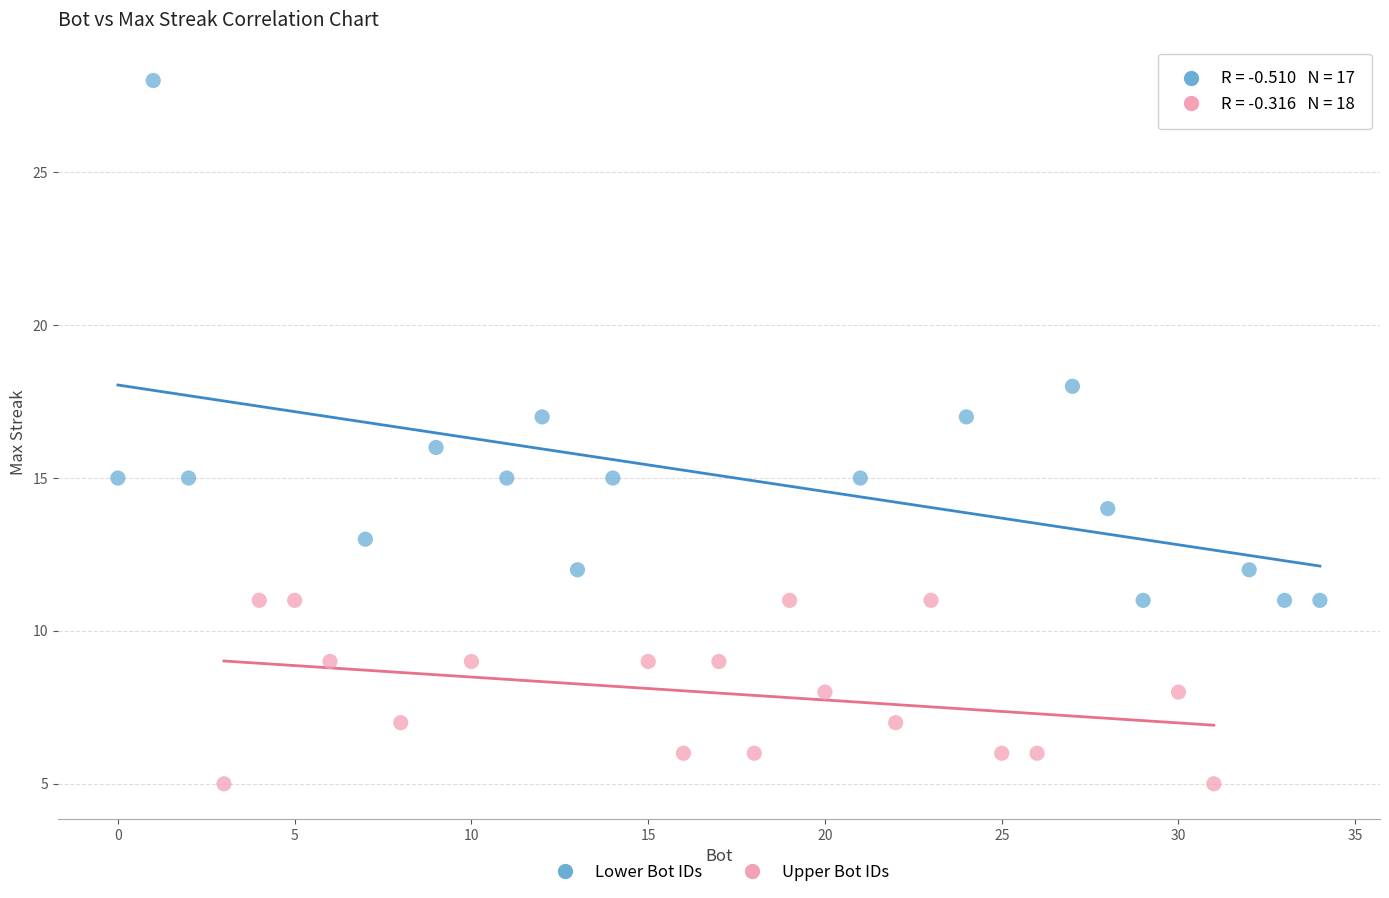

Which series reaches the maximum Y coordinate?

Lower Bot IDs